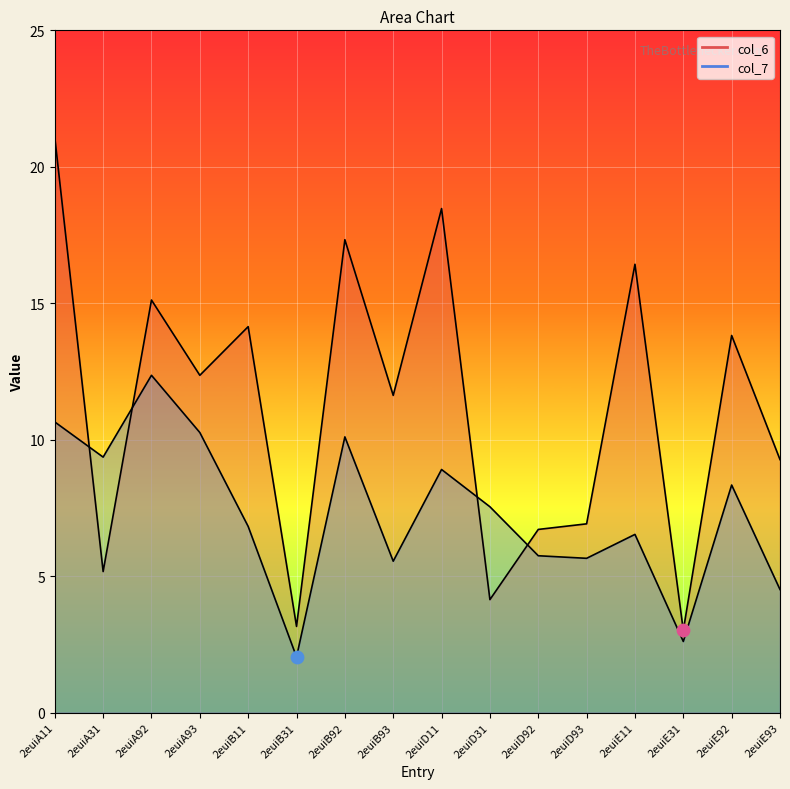

Which series contains the highest Y value?

col_6